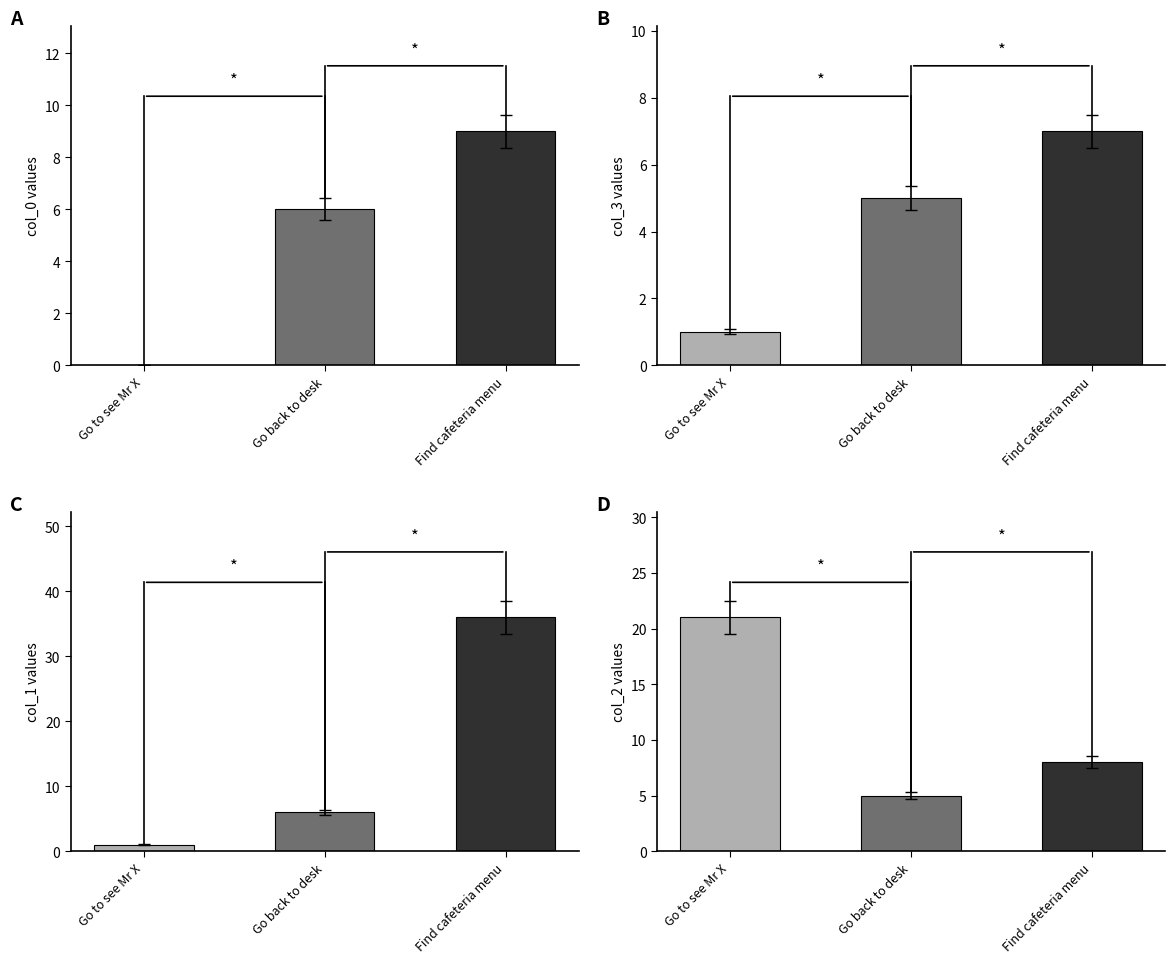

What is the greatest value displayed?

36